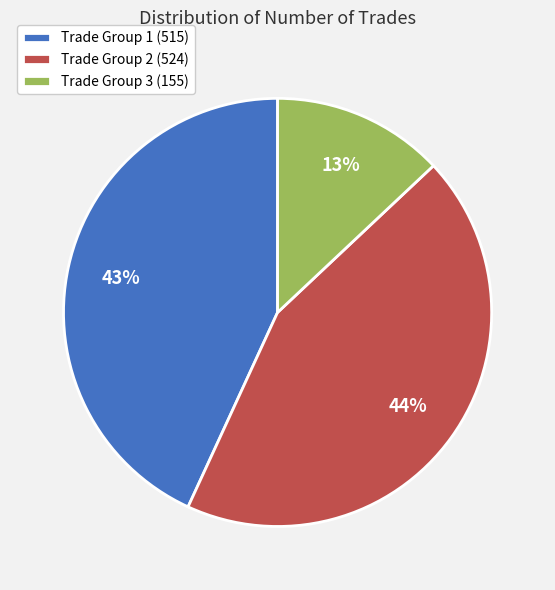

To the nearest percent, what is the average slice percentage?

33%